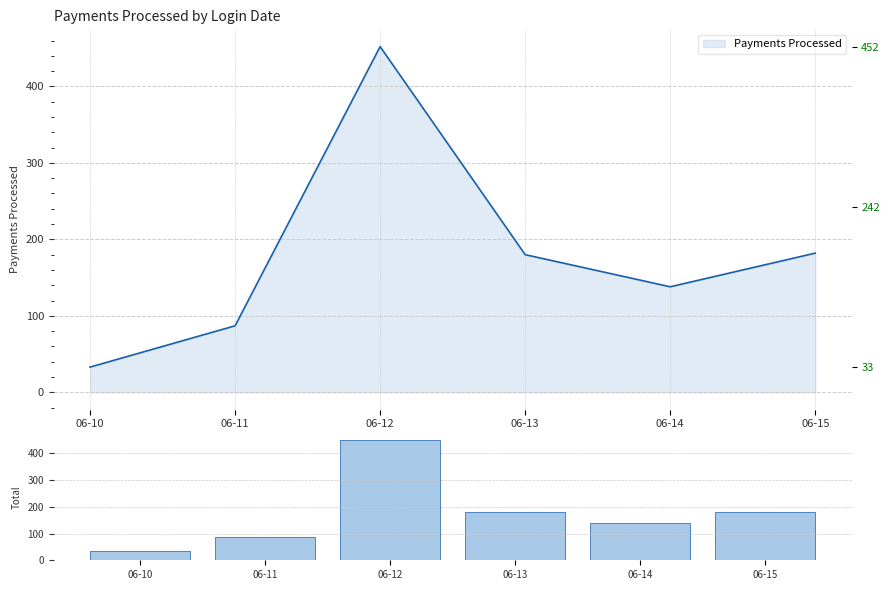

Between 06-15 and 06-14, which is larger?

06-15